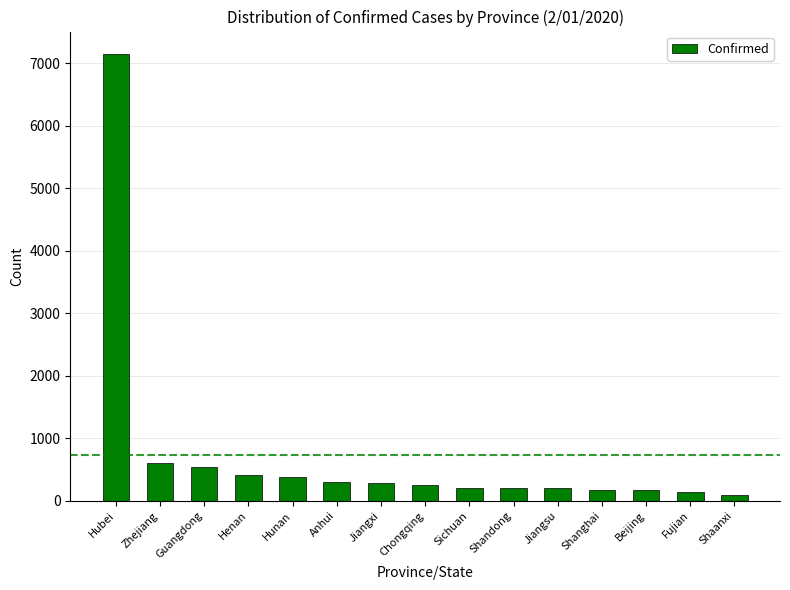

Where does the data first go above 247?

Hubei